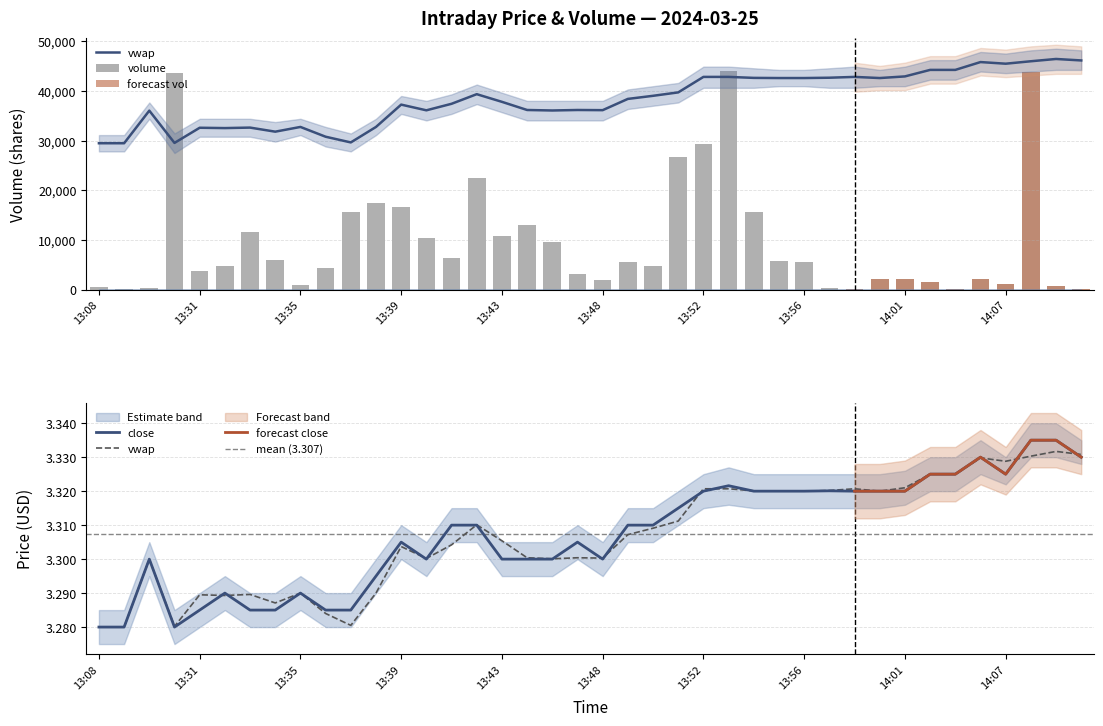

How many categories are shown in the chart?

40